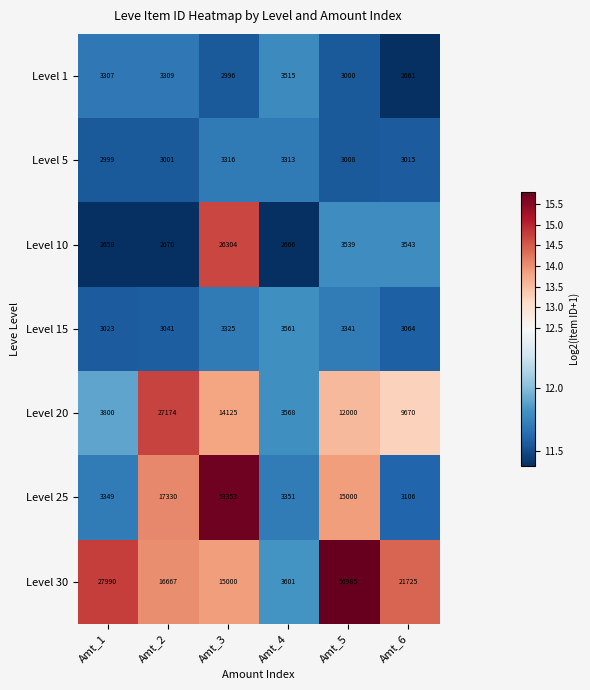

What is the sum of all Level 20 values?

70337